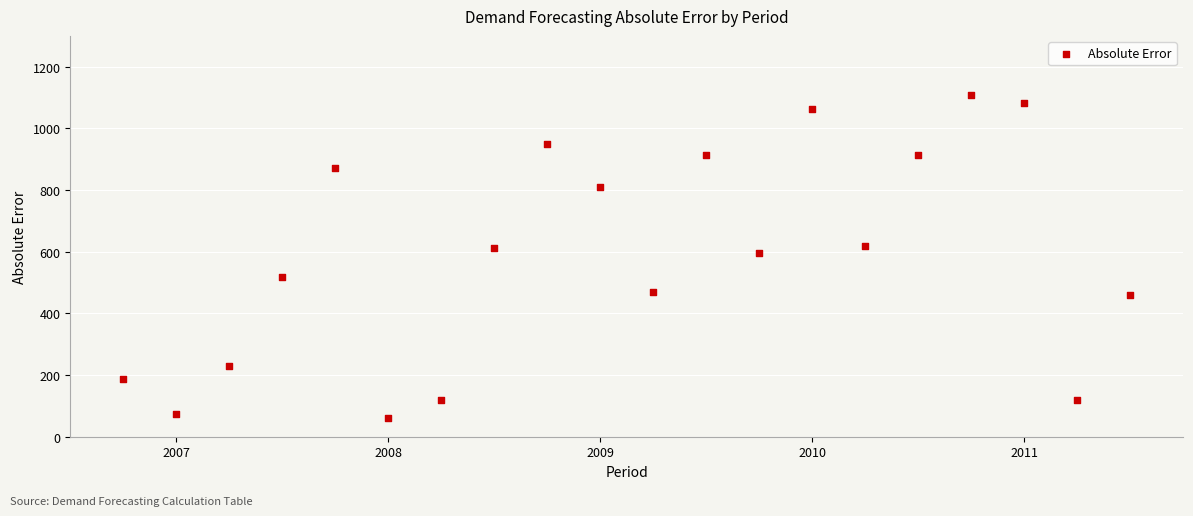

What is the range of X values (max minus min)?

19.0